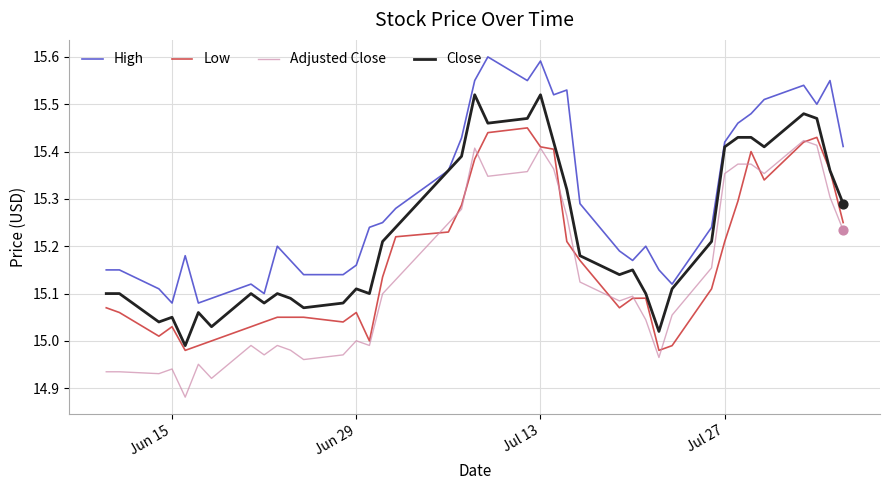

True or false: Low and High cross at least once.

False